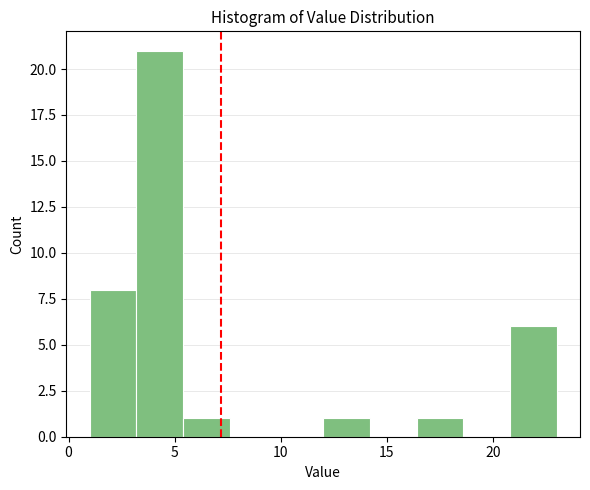

Over which range of the x-axis is the bar tallest?

3.2 to 5.4